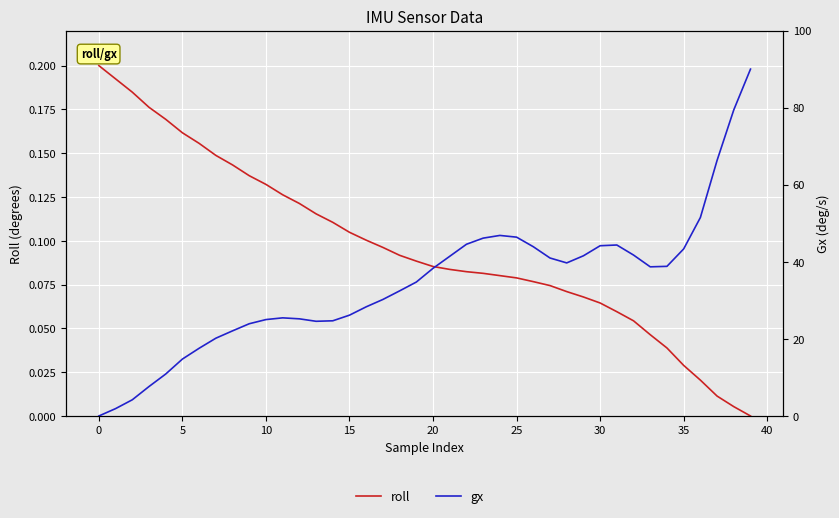

How many values in the roll series exceed 0?

39